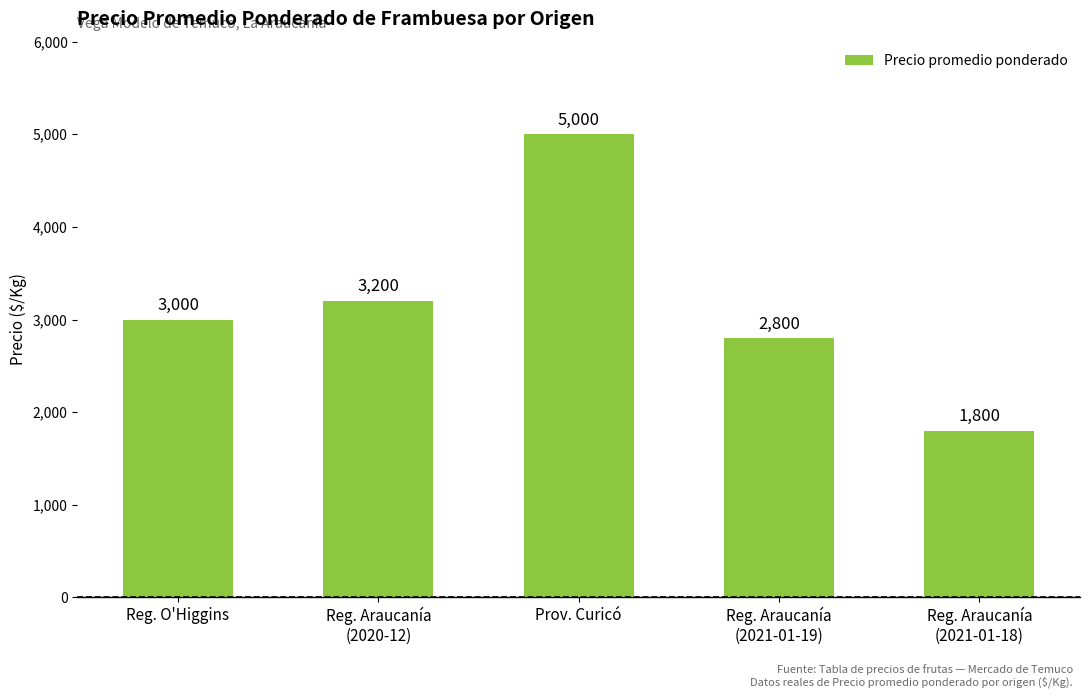

How many bars are there in total?

5